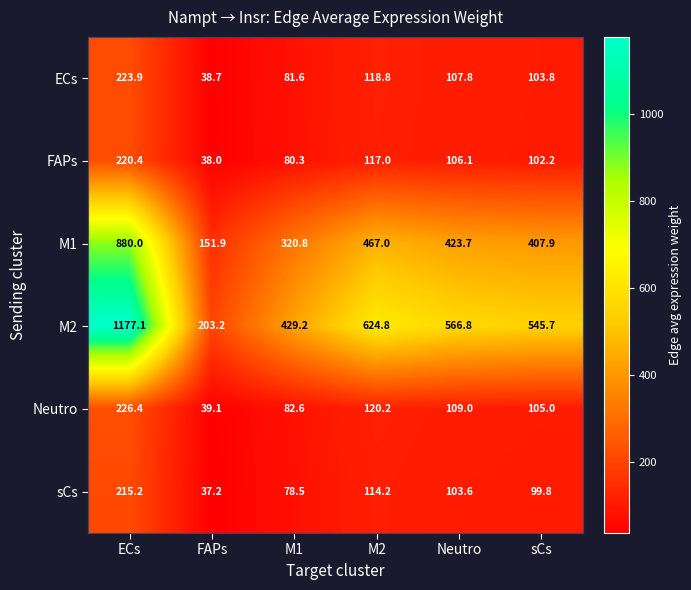

At which label does Neutro first exceed 109?

ECs